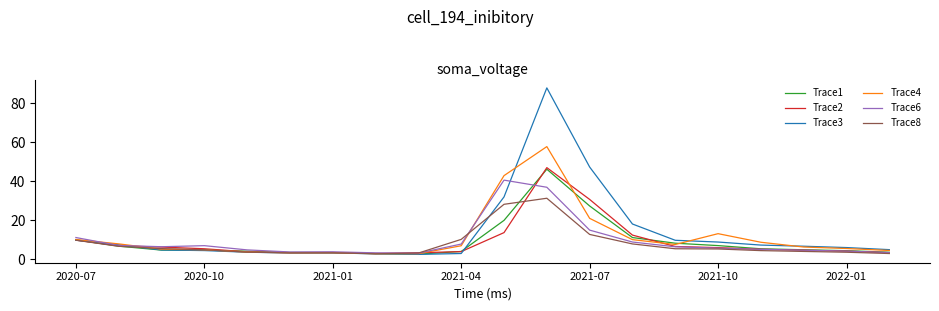

Which series has the widest spread of values?

Trace3